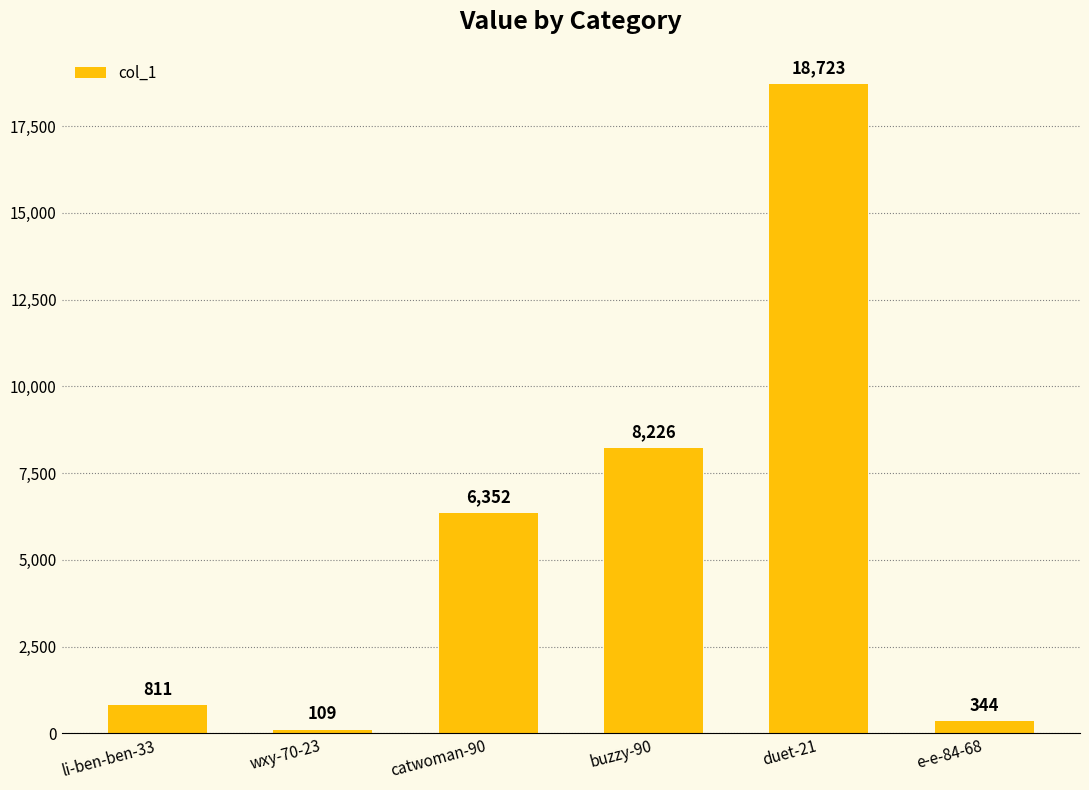

Rank the categories by value from highest to lowest.

duet-21, buzzy-90, catwoman-90, li-ben-ben-33, e-e-84-68, wxy-70-23